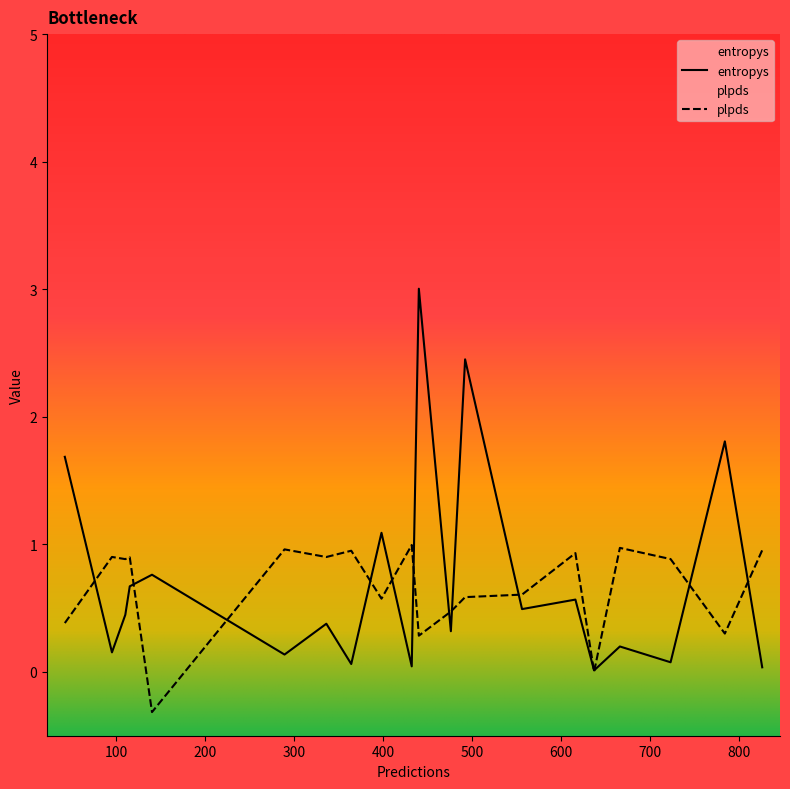

How many distinct data groups are displayed?

2